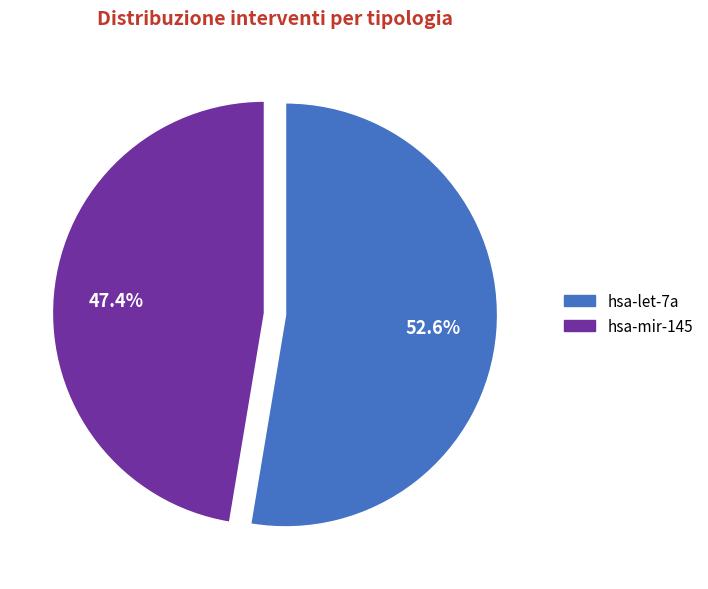

Rank the categories by value from highest to lowest.

hsa-let-7a, hsa-mir-145